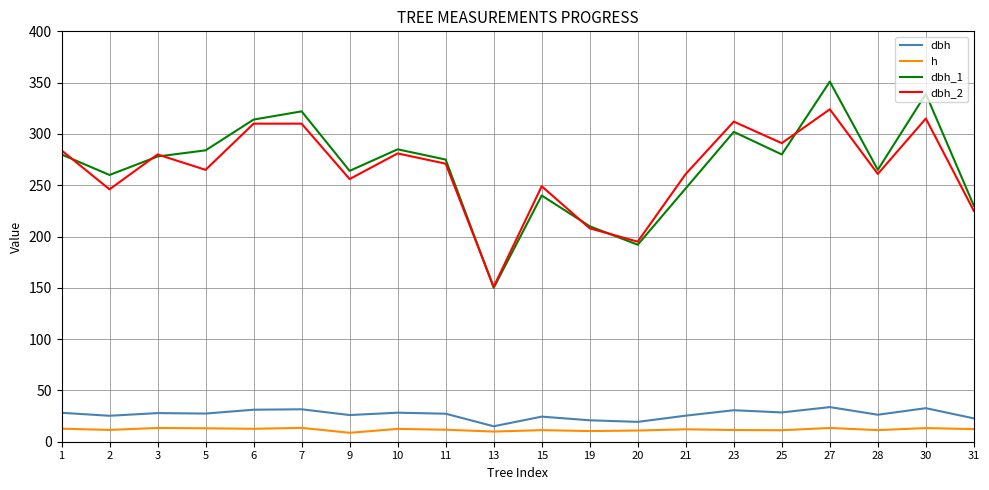

The value of dbh_2 at 19 is 344.1. True or false?

False